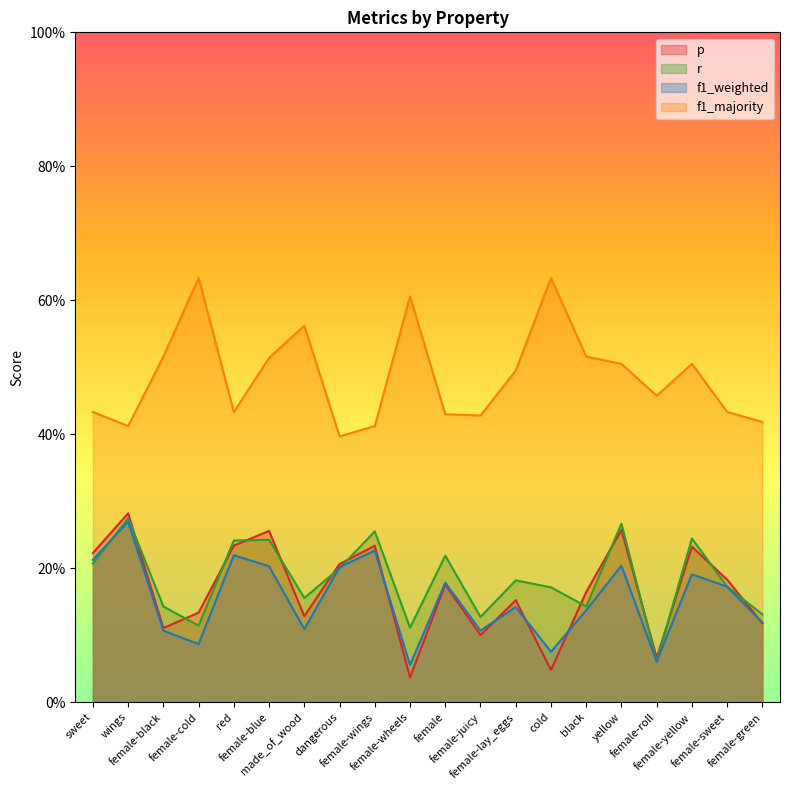

What are all the series names shown in the legend?

p, r, f1_weighted, f1_majority